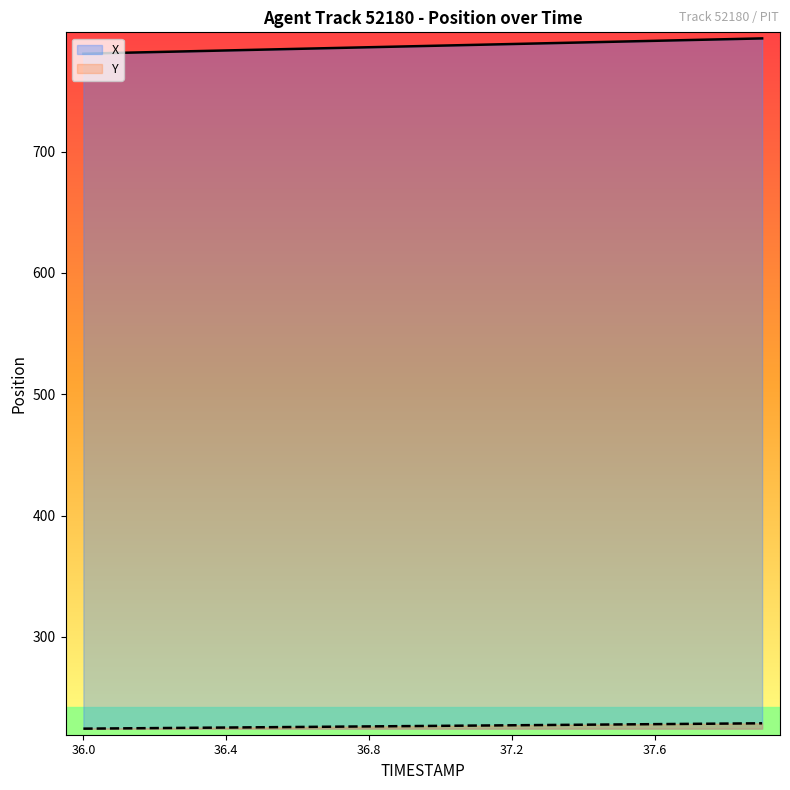

What is the label of the 16th point from the right?

36.4